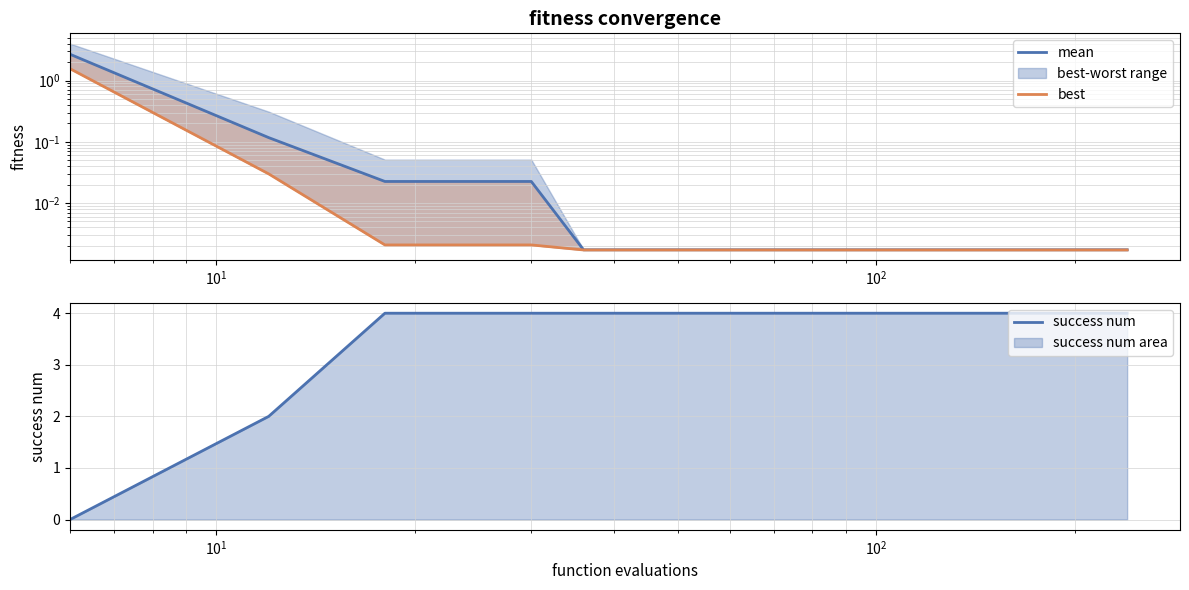

How many success num values are between 4 and 5?

38